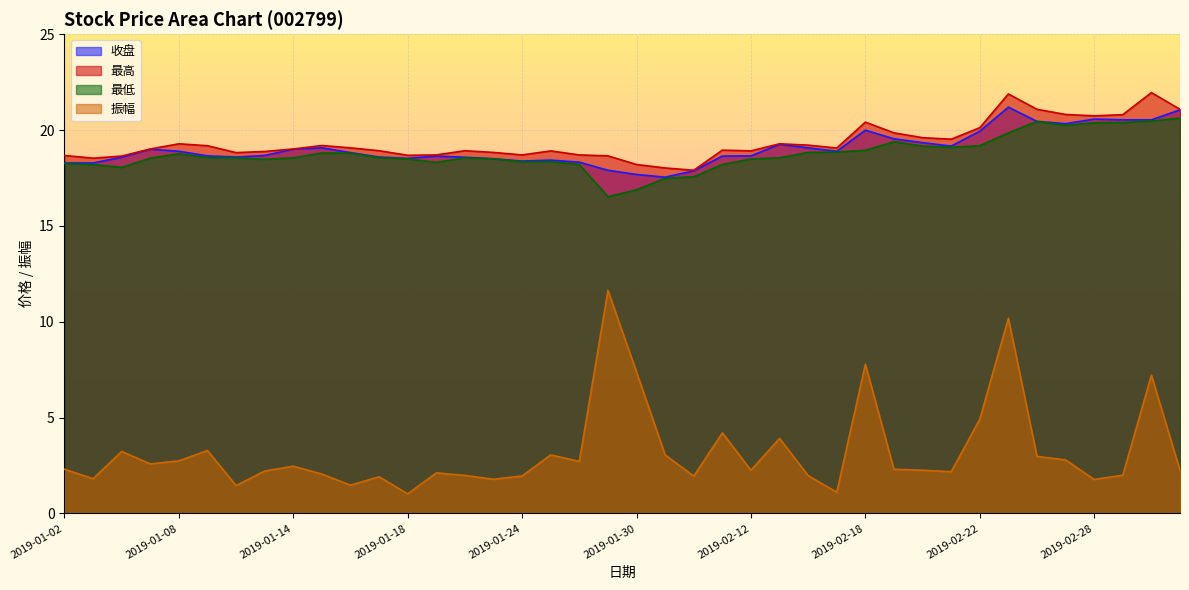

At which label is 最高 closest to 19?

2019-01-07